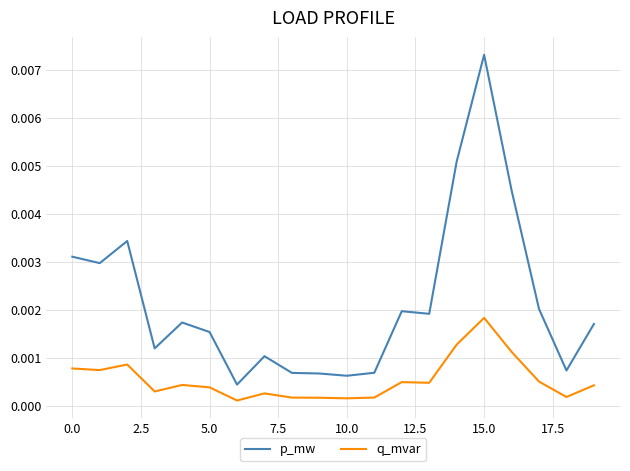

Rank the series by their maximum value, from highest to lowest.

p_mw, q_mvar